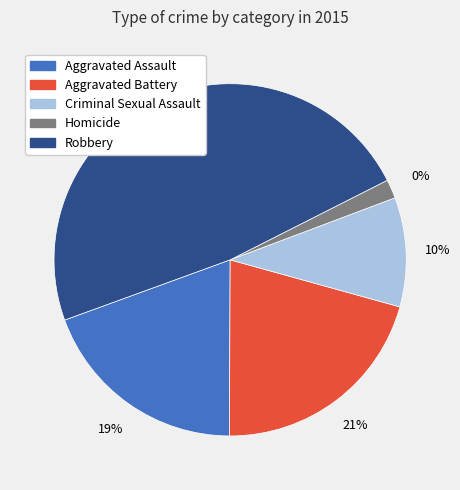

Which category has the smallest portion of the pie?

Homicide